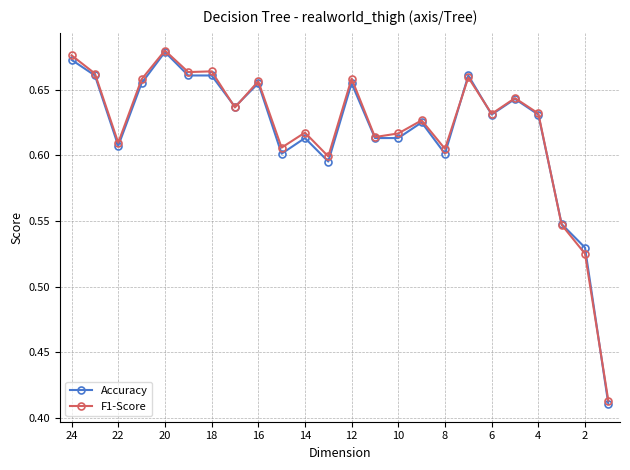

How many F1-Score values are between 0 and 1?

24